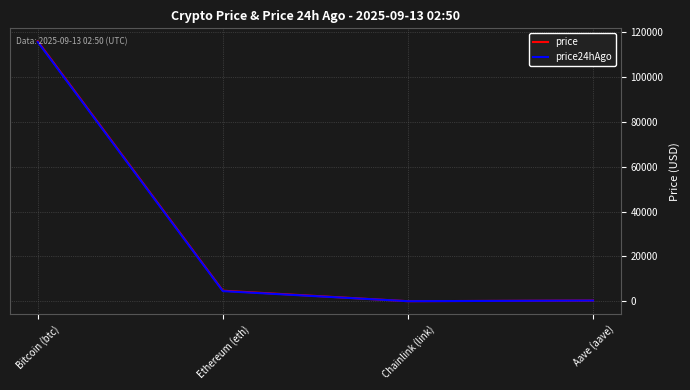

Is the value of price24hAgo at Ethereum (eth) greater than the value of price at Chainlink (link)?

Yes